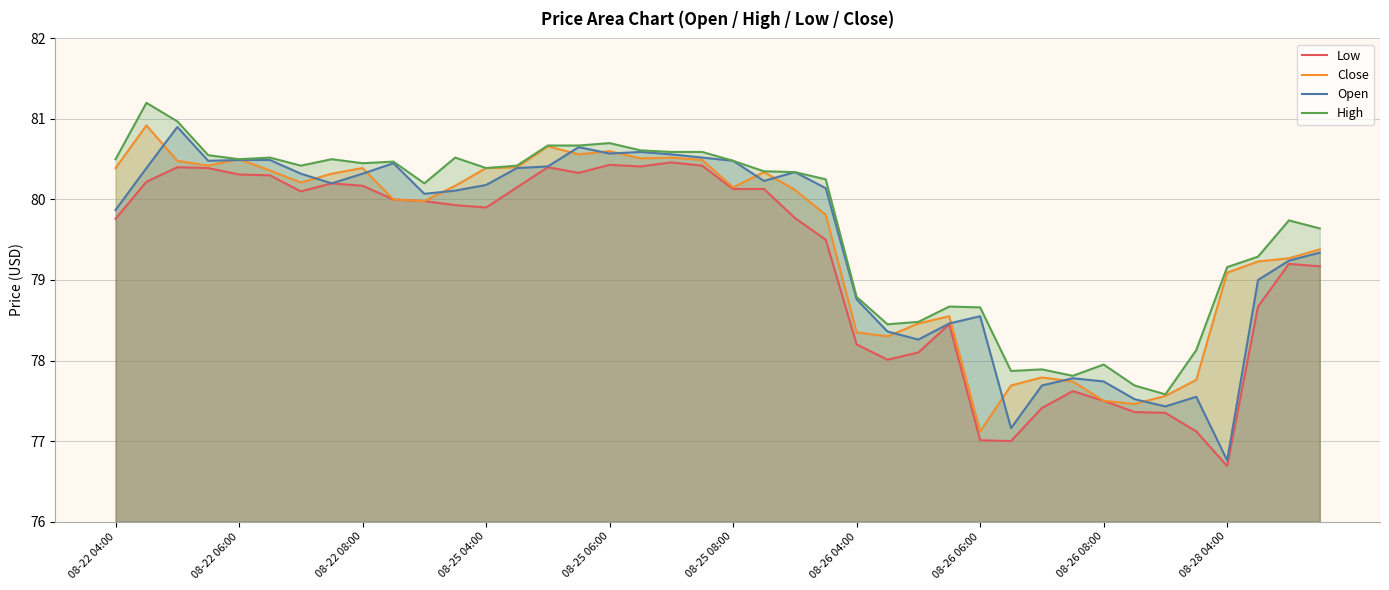

Does the chart display data point markers on the line(s)?

No